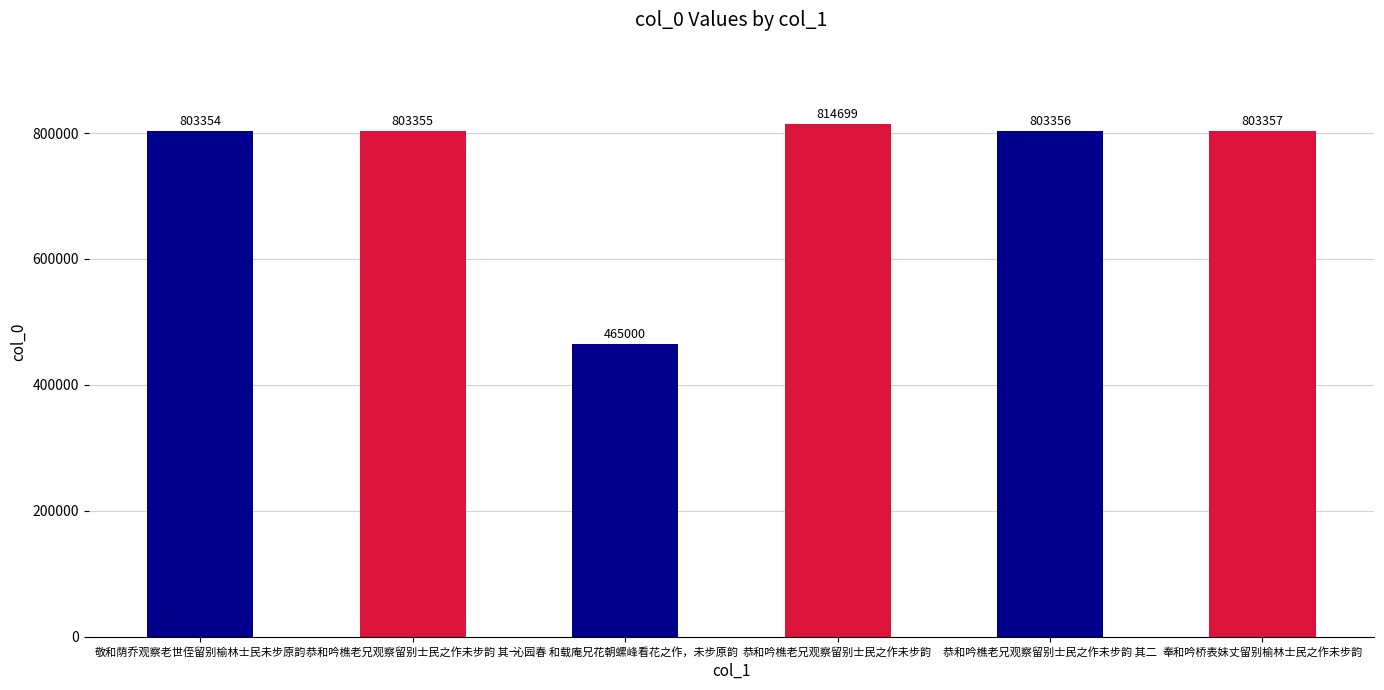

What is the minimum value shown in the chart?

465000